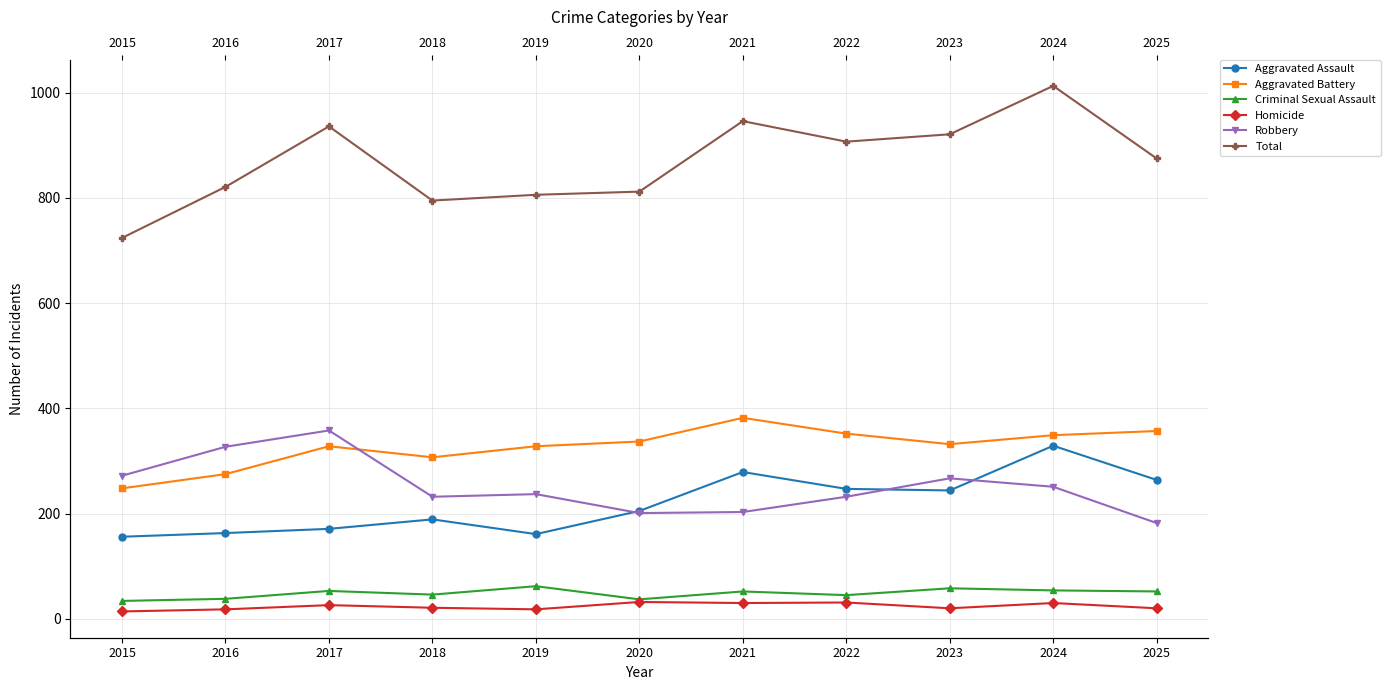

At how many categories does at least one series exceed 631?

11